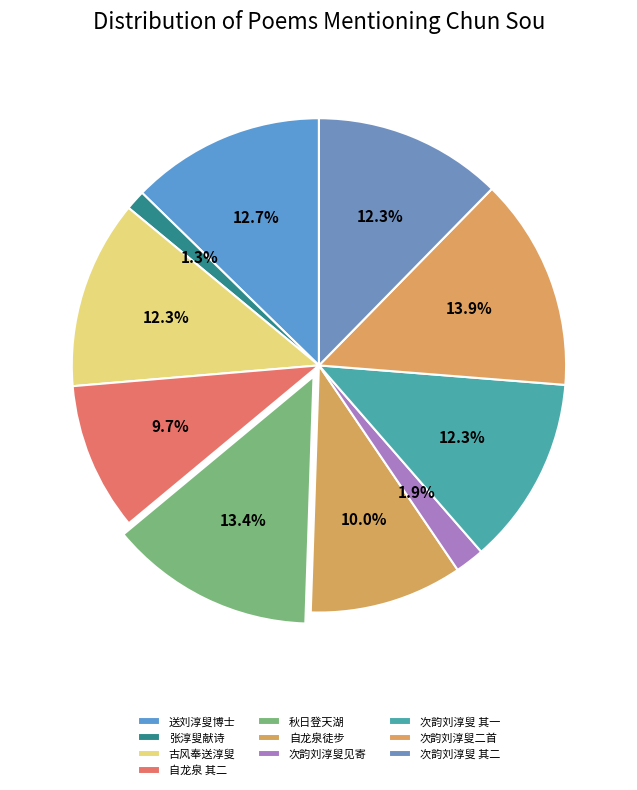

Rank the categories by value from highest to lowest.

次韵刘淳叟见寄二首, 秋日同廖子晦刘淳叟方伯休刘彦集登天湖下饮泉石轩以山水含清晖分韵赋诗得清字, 送刘淳叟博士倅豫章, 古风一首奉送淳叟太博通守豫章, 次韵刘淳叟见寄二首 其一, 次韵刘淳叟见寄二首 其二, 自龙泉徒步至香岩行三十里偕润溥淳叟杏村瑞昌数君, 自龙泉徒步至香岩行三十里偕润溥淳叟杏村瑞昌数君 其二, 次韵刘淳叟见寄, 张淳叟献诗永叔同永叔和之